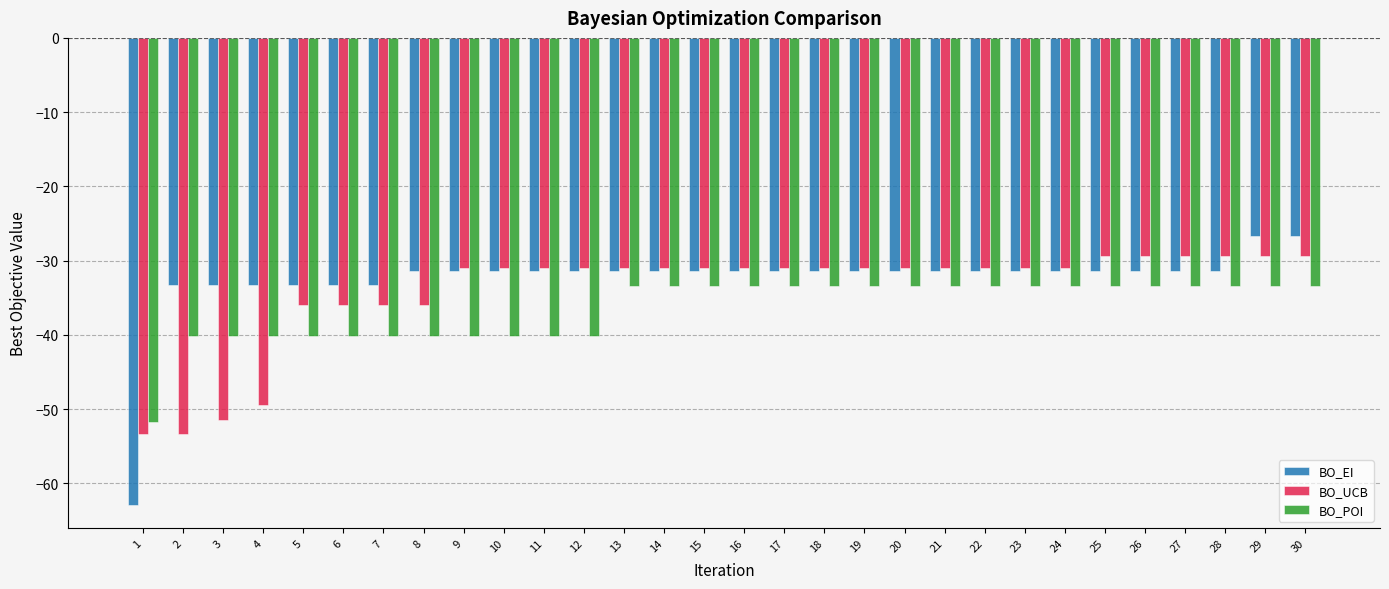

Rank the series by their maximum value, from lowest to highest.

BO_POI, BO_UCB, BO_EI